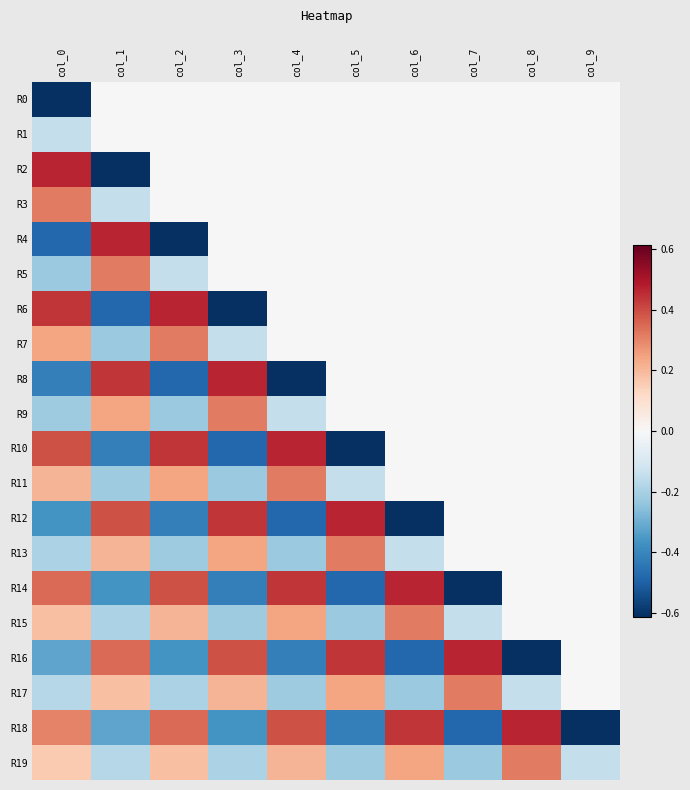

Between col_7 and col_8, which series saw the biggest shift?

R16